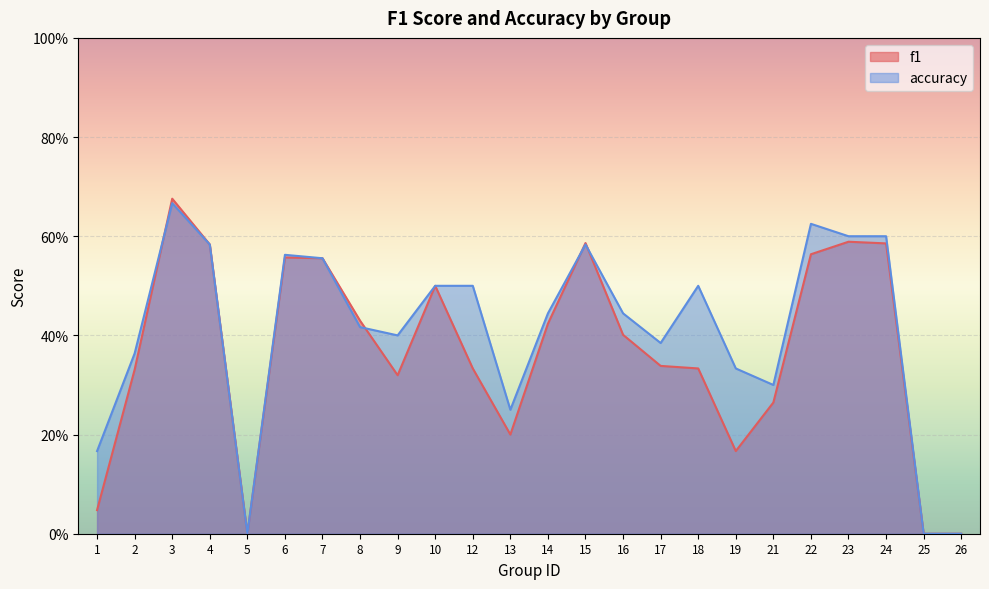

True or false: accuracy has a value of 0.3 at 21.

True